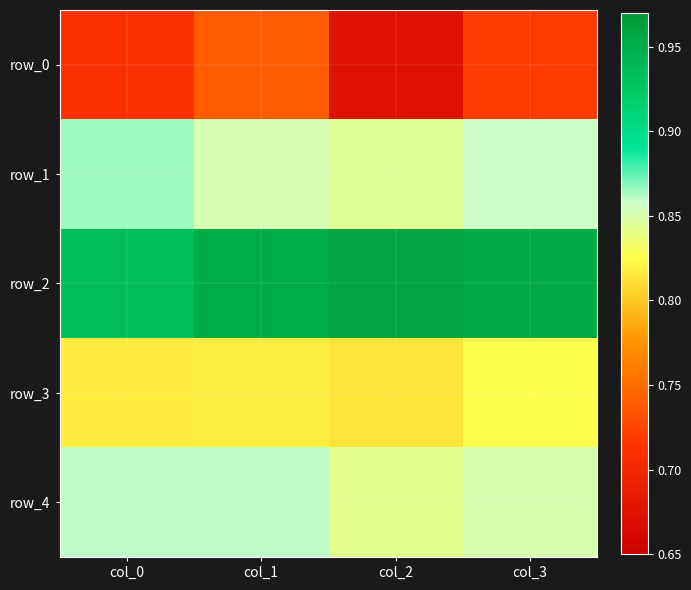

Count the number of categories in the chart.

4